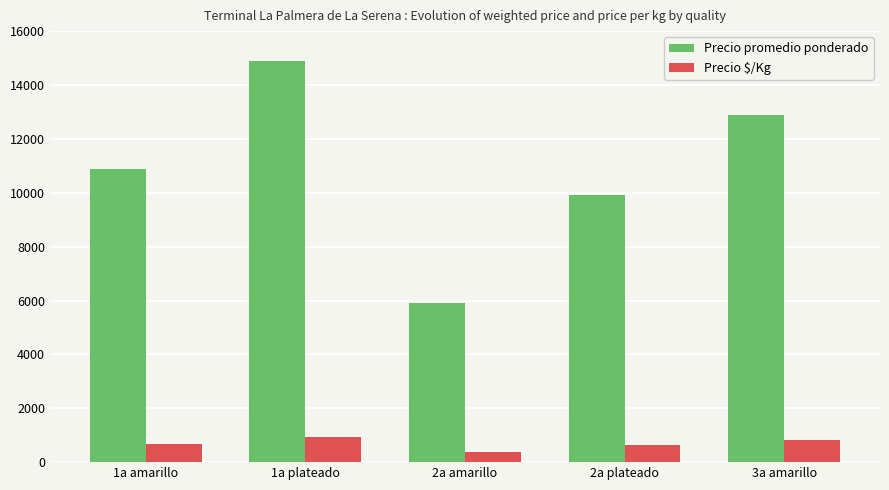

What is the average value of the Precio $/Kg series?

681